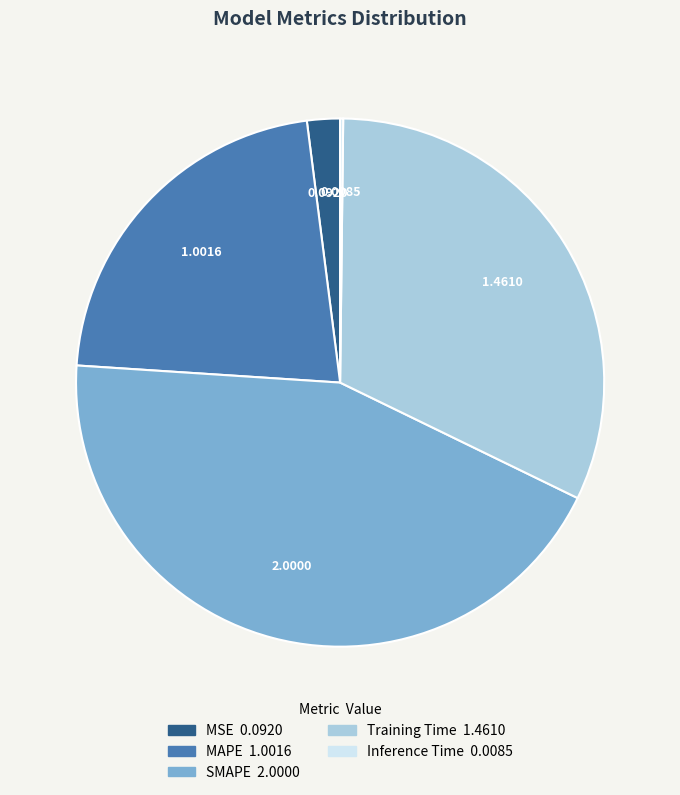

Combined, do MAPE and SMAPE account for over 50%?

Yes